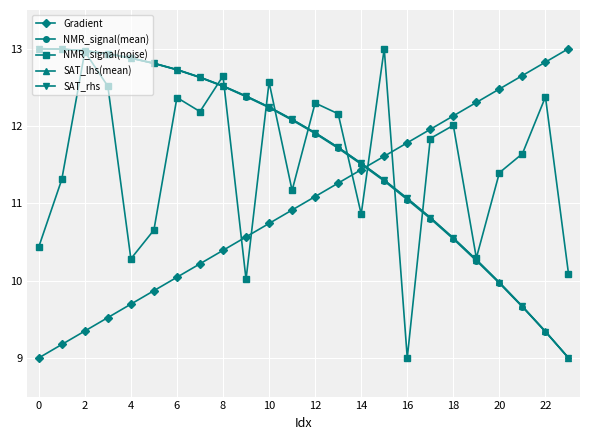

True or false: NMR_signal(mean) and Gradient intersect in this chart.

True